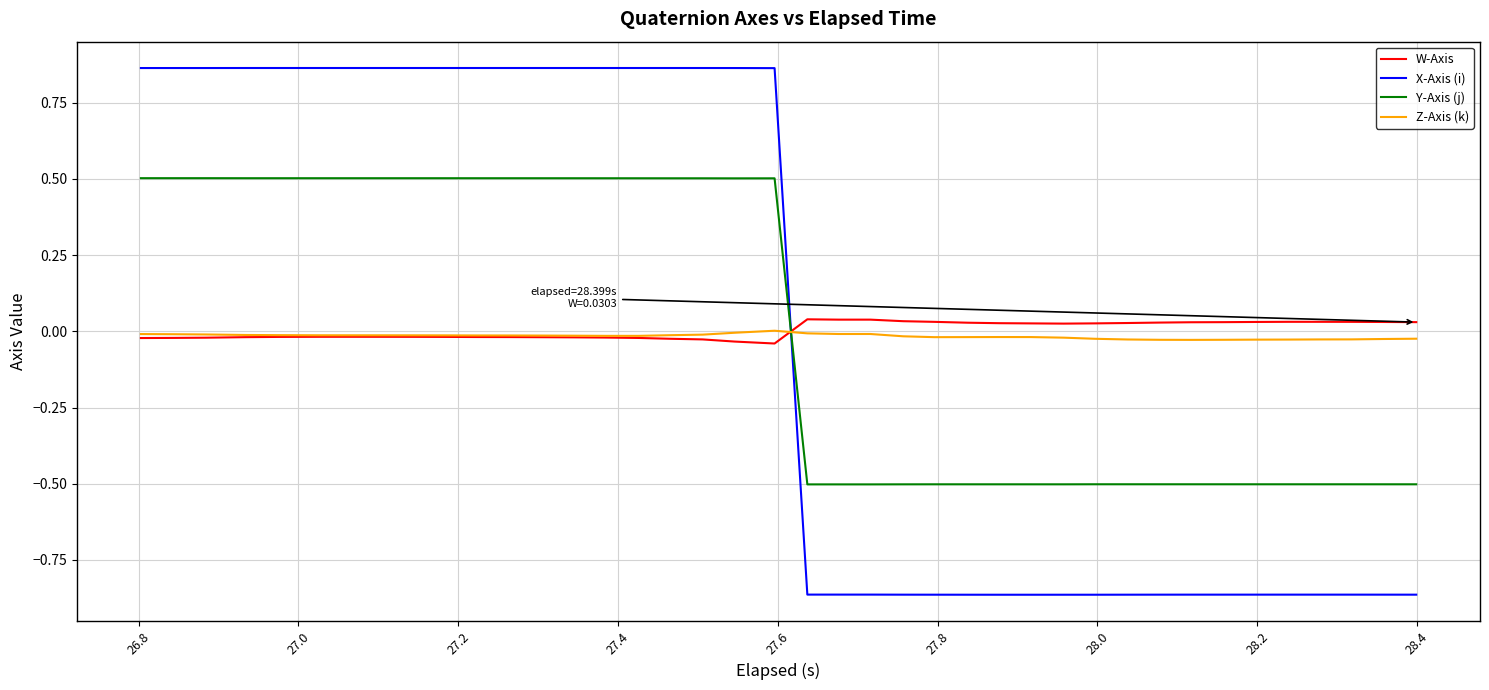

Which series has the largest range (max minus min)?

X-Axis (i)